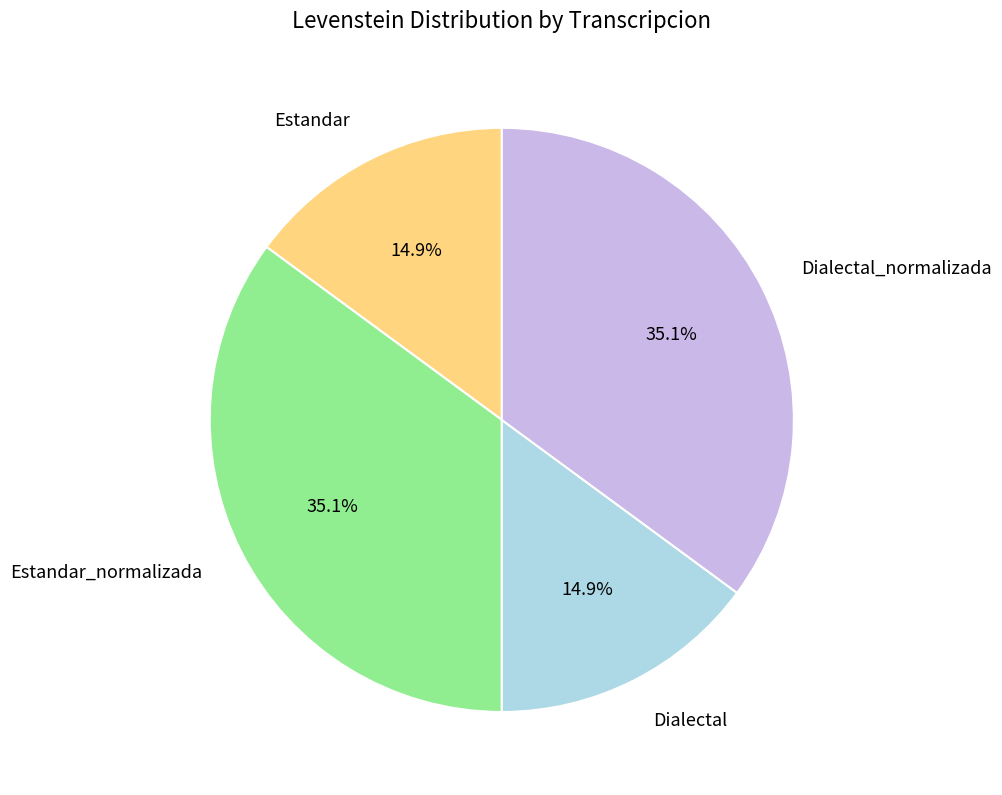

Does any single category account for the majority?

No